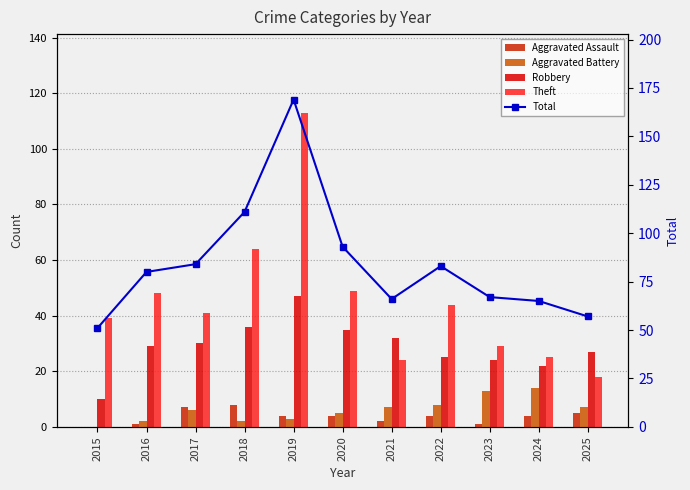

Between 2019 and 2016, which is larger?

2019